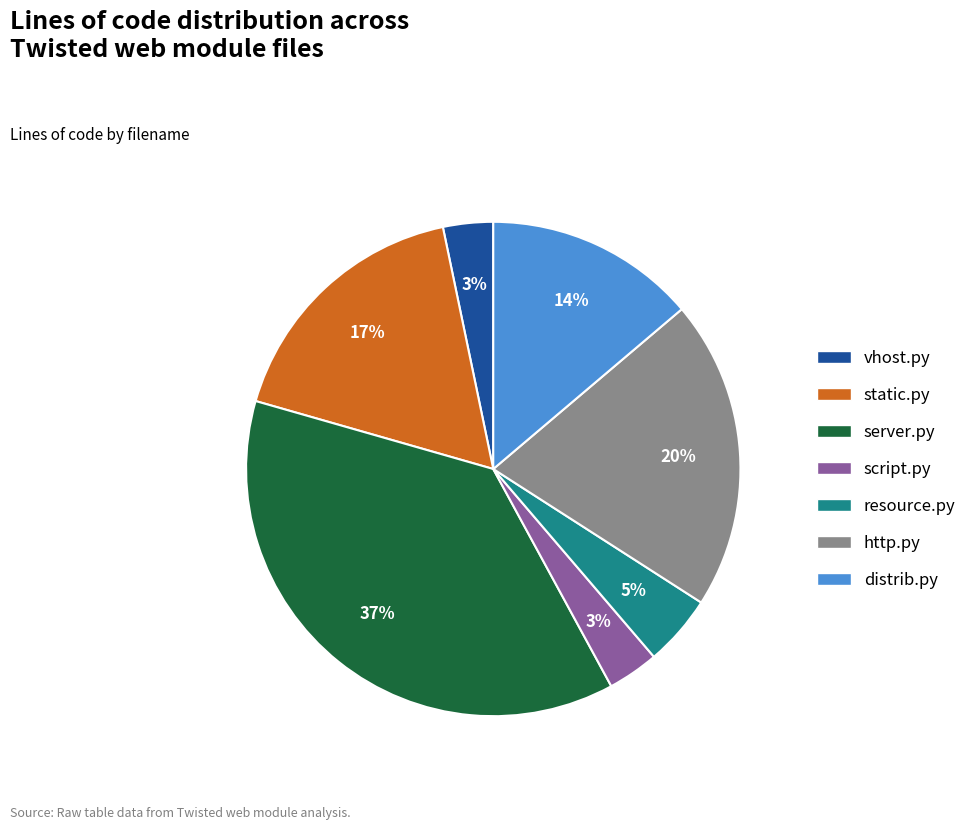

Combined, do static.py and distrib.py account for over 50%?

No